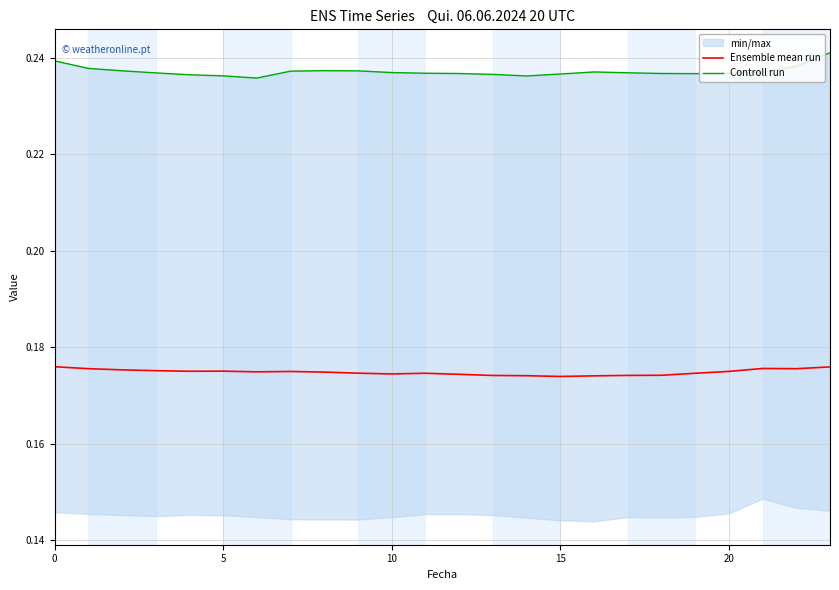

The Ensemble mean run series shows 0.3 at 10. True or false?

False